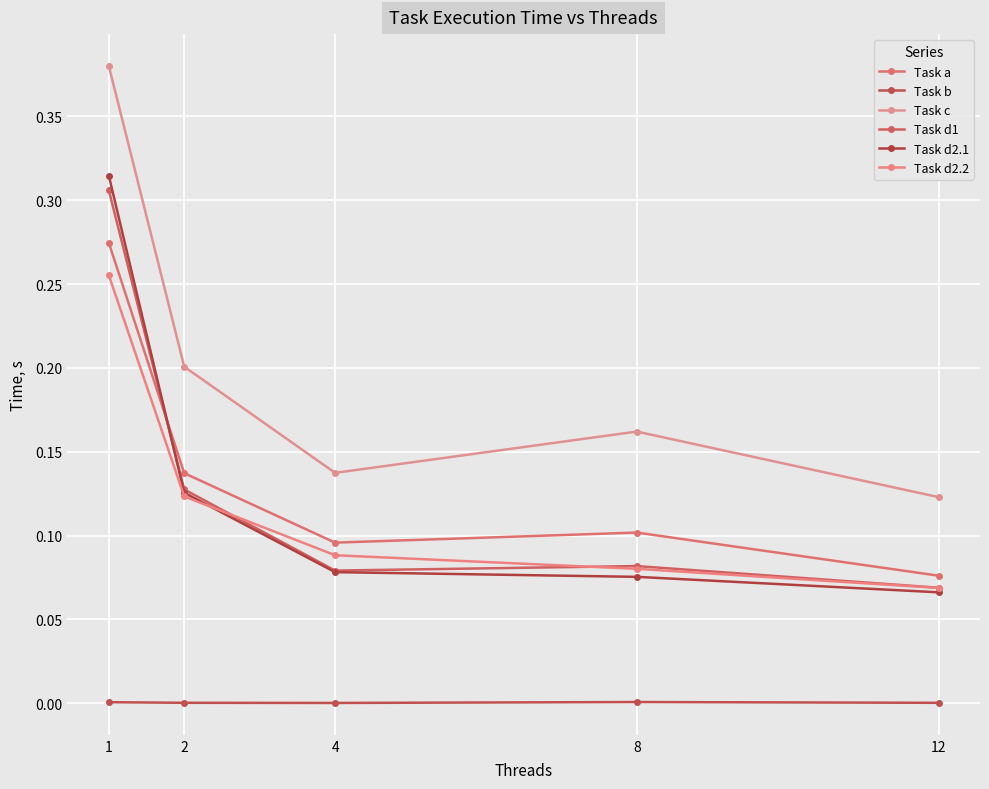

Which series changed the most between 1 and 8?

Task d2.1